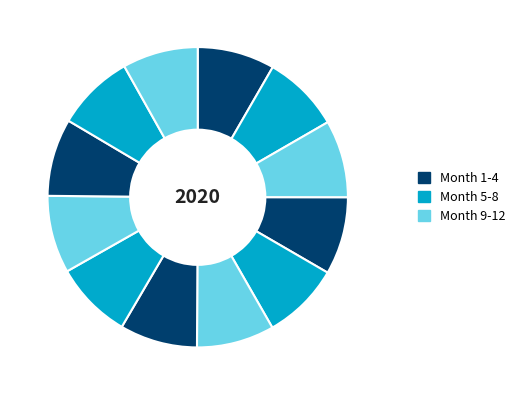

Rank the categories by value from highest to lowest.

11, 10, 9, 8, 7, 6, 5, 4, 3, 2, 1, 12